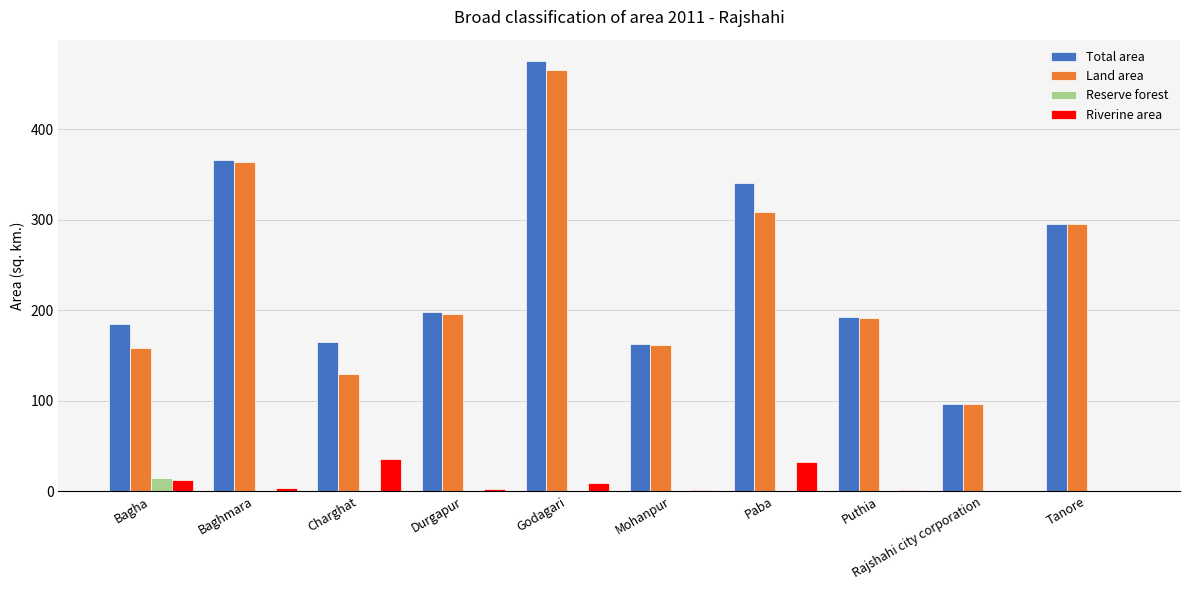

Which label corresponds to the largest value in the chart?

Godagari